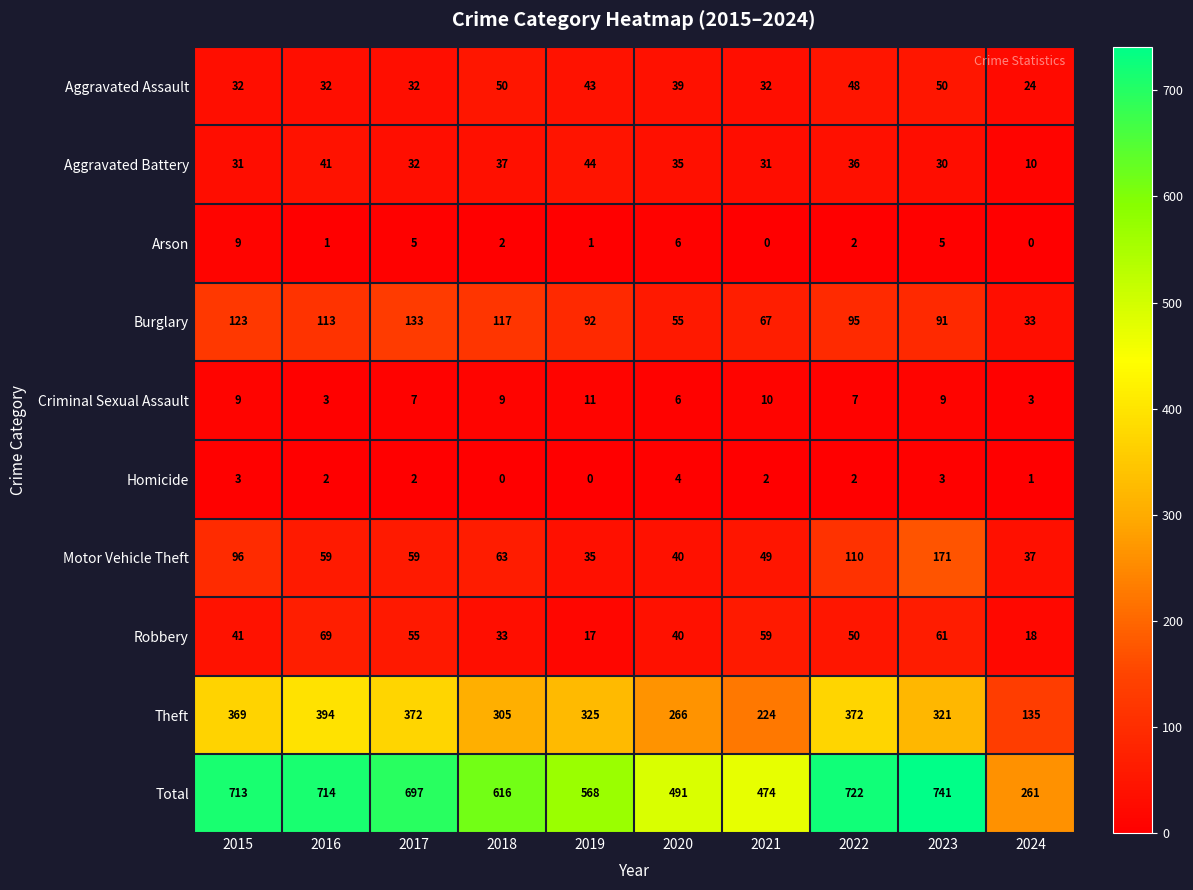

What value does the Total series have at 2022, to the nearest 5?

720